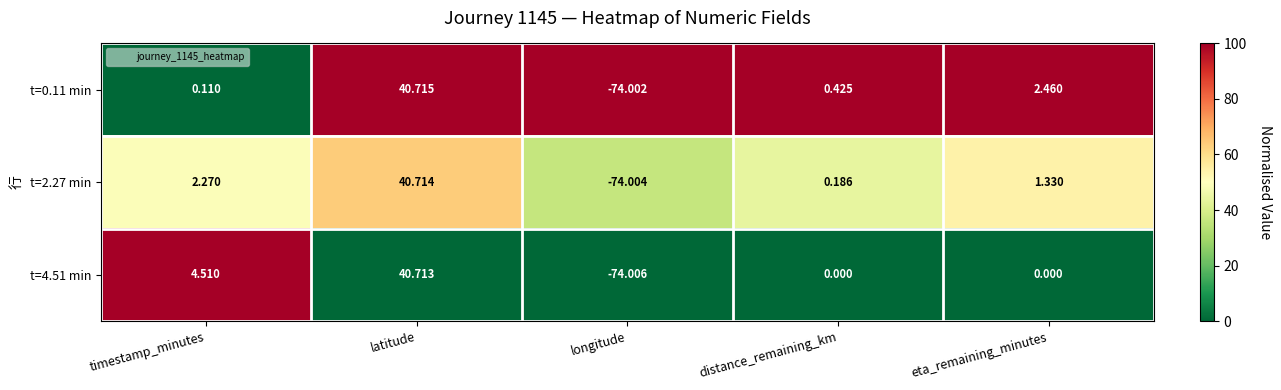

Which category has the lowest value in the t=0.11 min series?

longitude